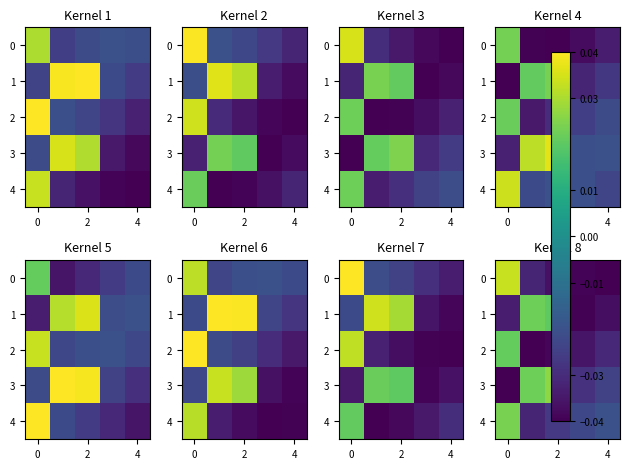

How many values in 3 are above zero?

2